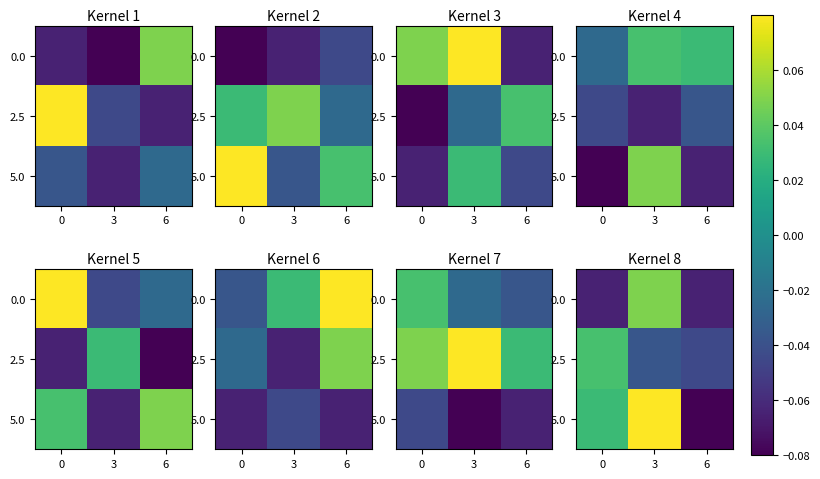

At how many categories does at least one series exceed 0?

2